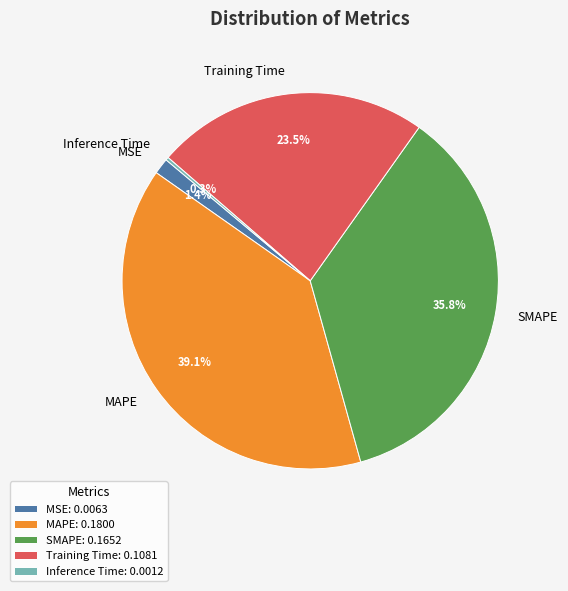

Which slice is the largest?

MAPE